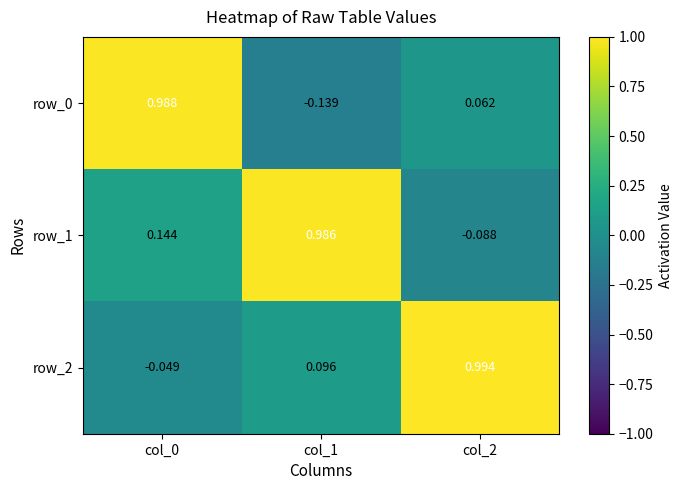

Rank the series at col_1 from lowest to highest value.

row_0, row_2, row_1